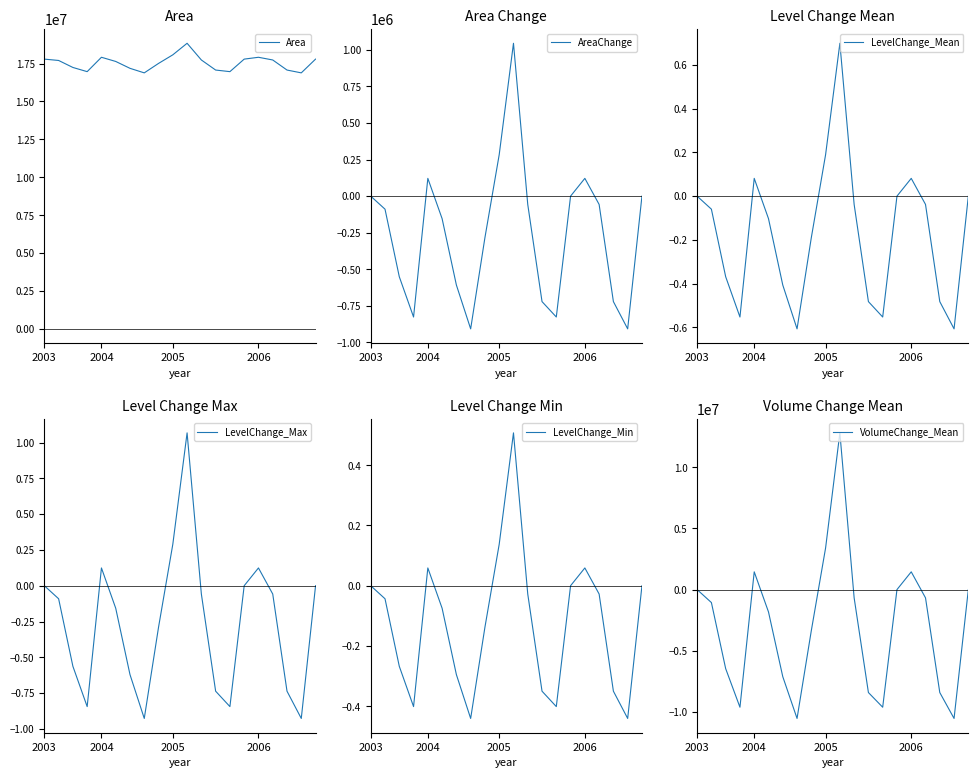

True or false: Area has more than 2 points higher than both neighbors.

True